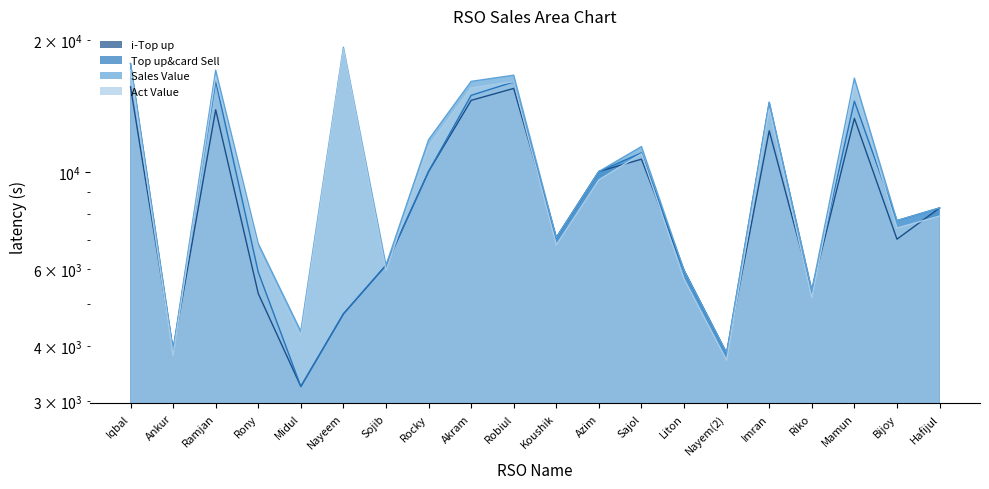

What is the sum of all Sales Value values?

210371.0